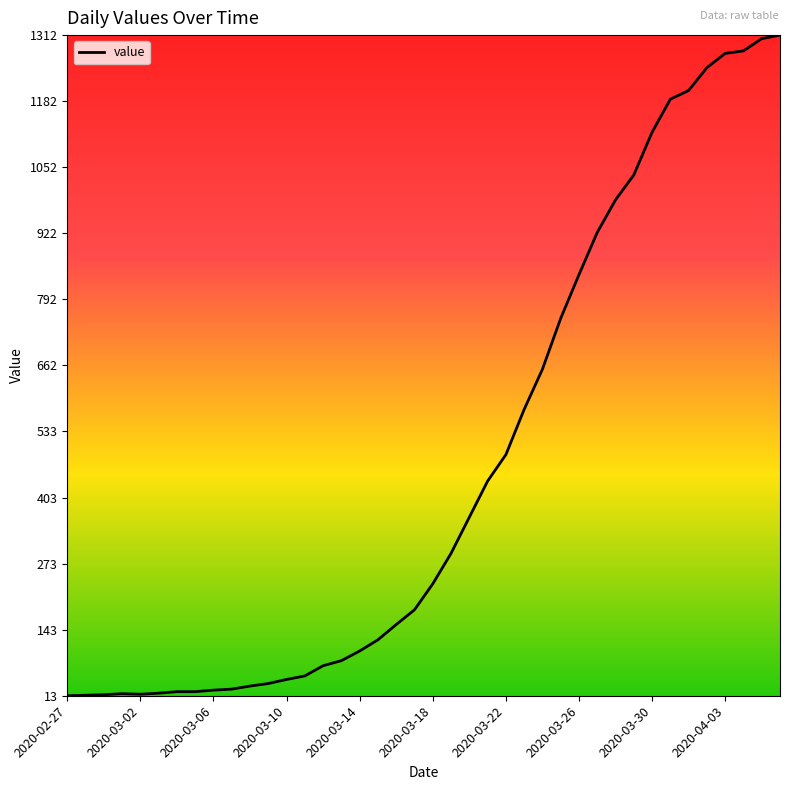

What is the difference between the maximum and minimum values?

1299